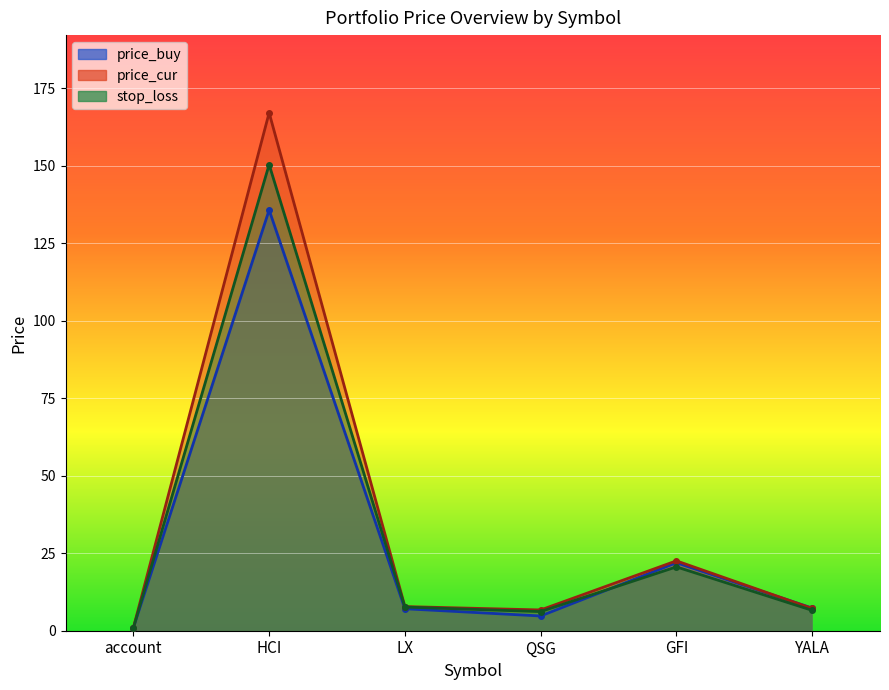

True or false: stop_loss has more than 0 points higher than both neighbors.

True